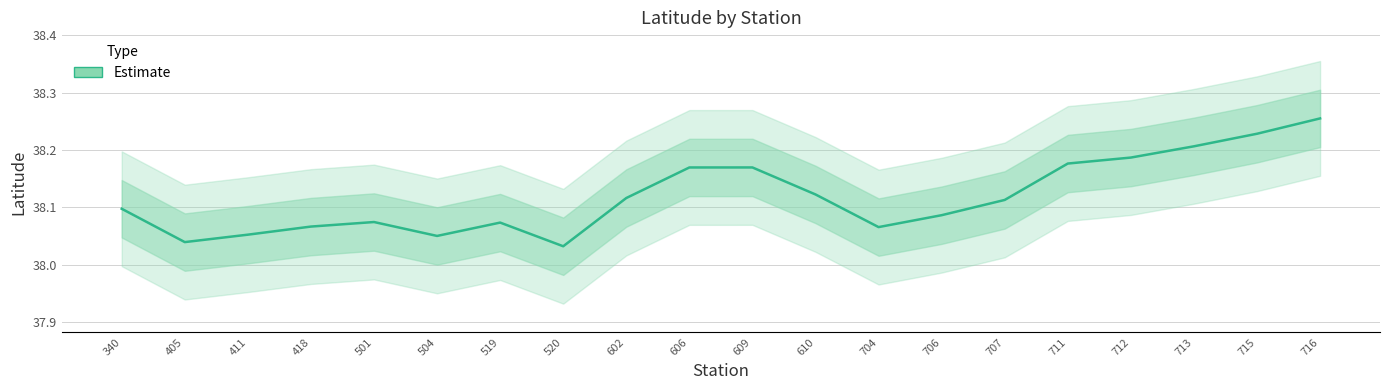

At which category does the chart reach its minimum across all series?

520